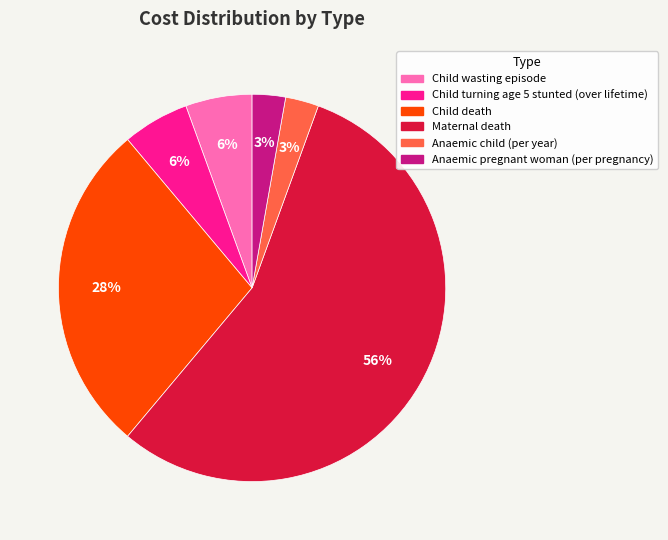

Do Maternal death and Child turning age 5 stunted (over lifetime) together represent more than half of the pie?

Yes